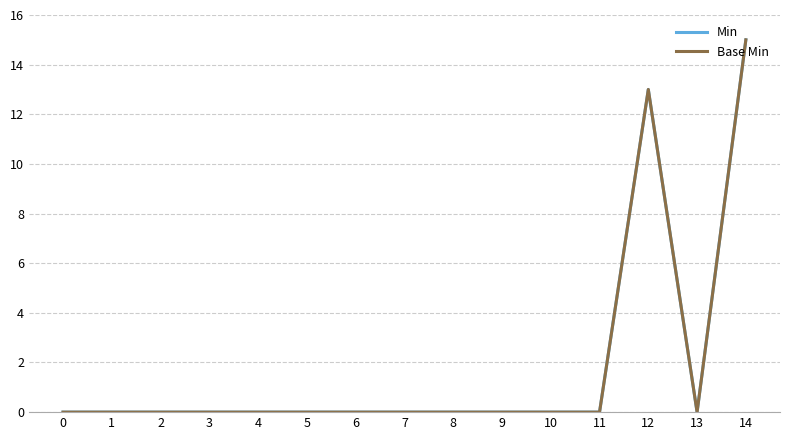

Does the chart display data point markers on the line(s)?

No